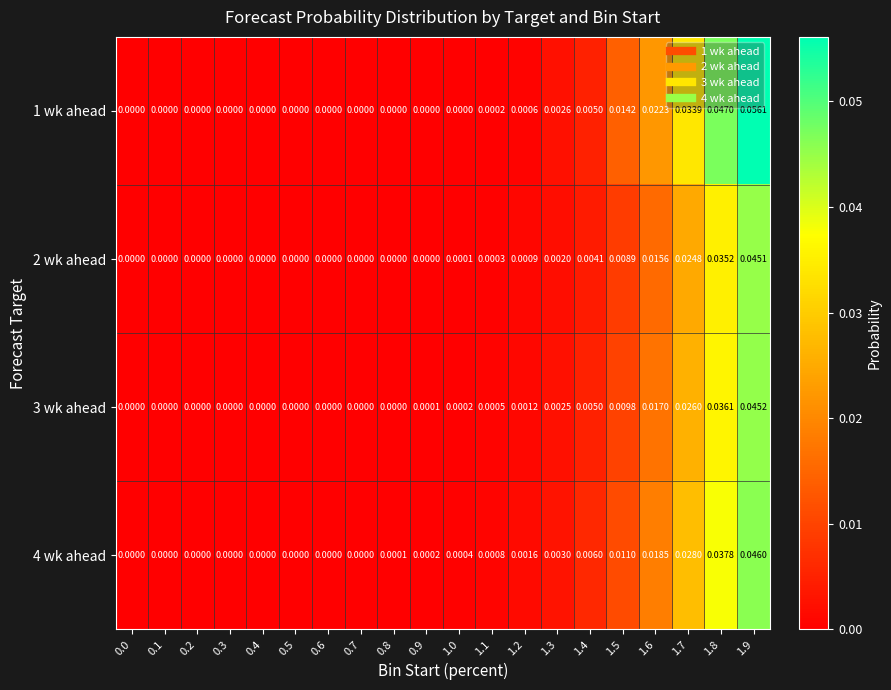

Which series has the widest spread of values?

1 wk ahead